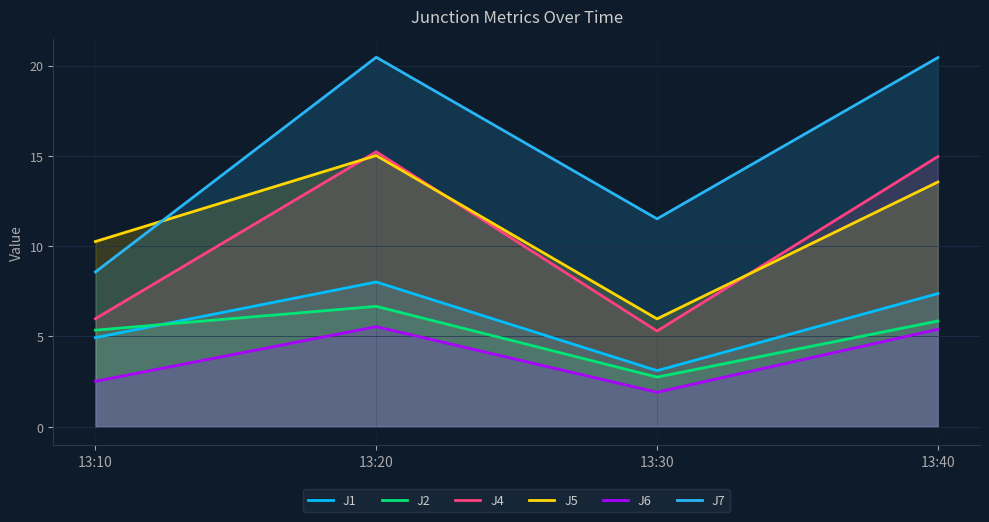

True or false: J6 has more than 1 interior local peaks.

False